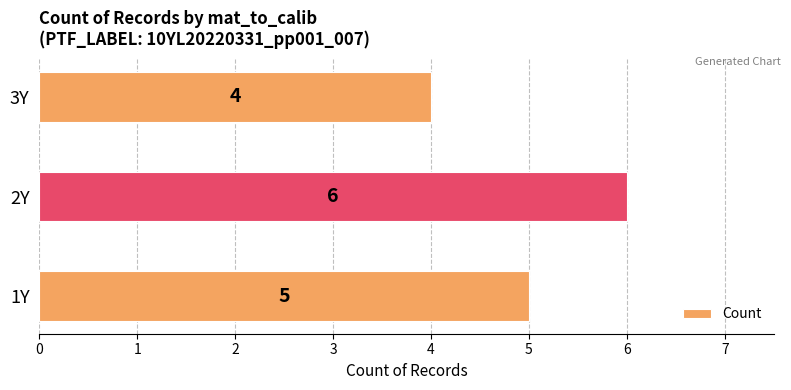

The chart shows a value of 6 at 3Y. True or false?

False